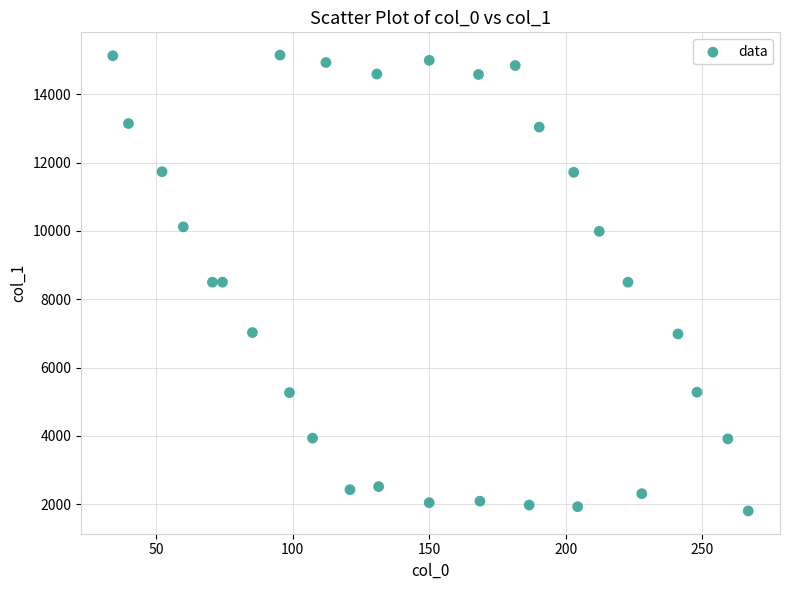

What is the range of Y values (max minus min)?

13336.9